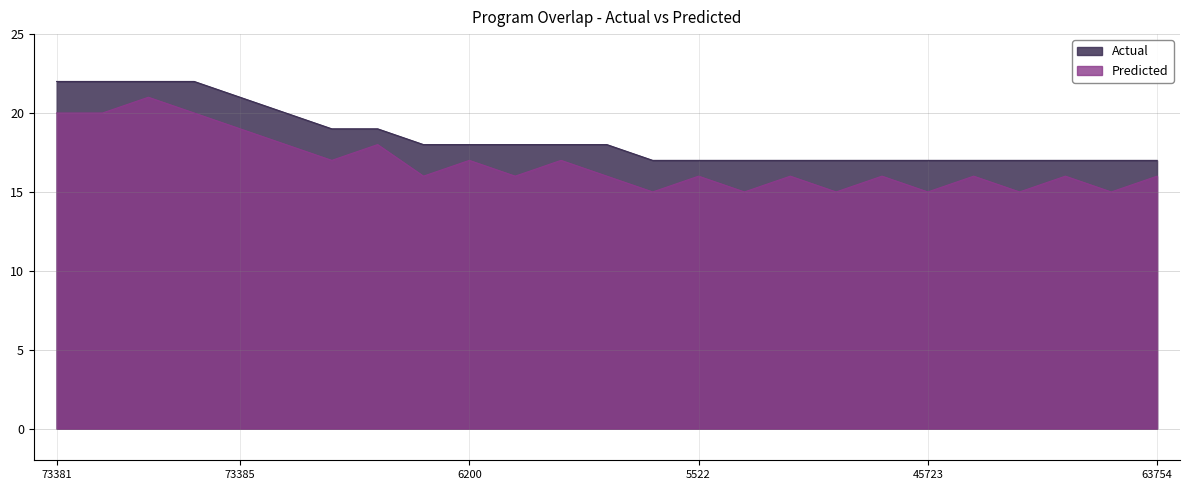

How many data points in Predicted are above 16?

10